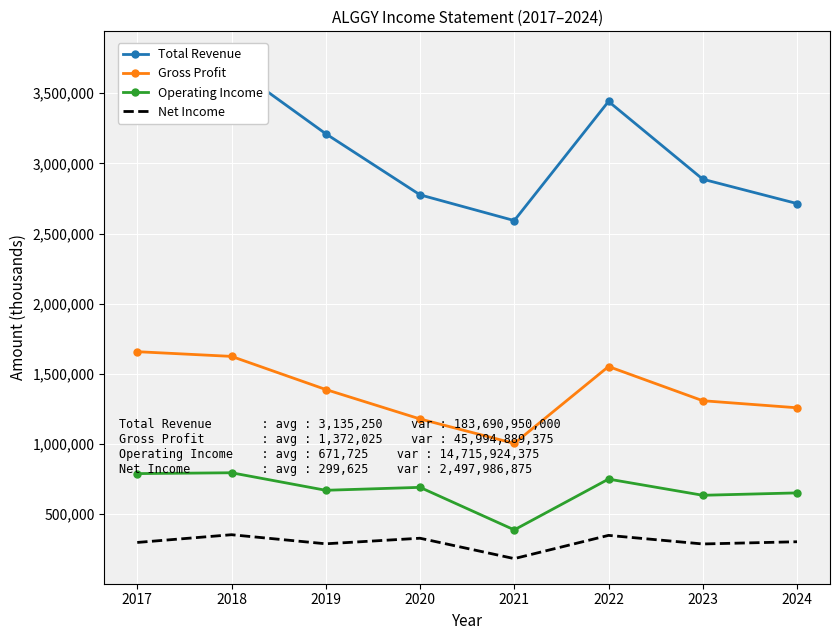

What is the maximum value shown in the chart?

3762400